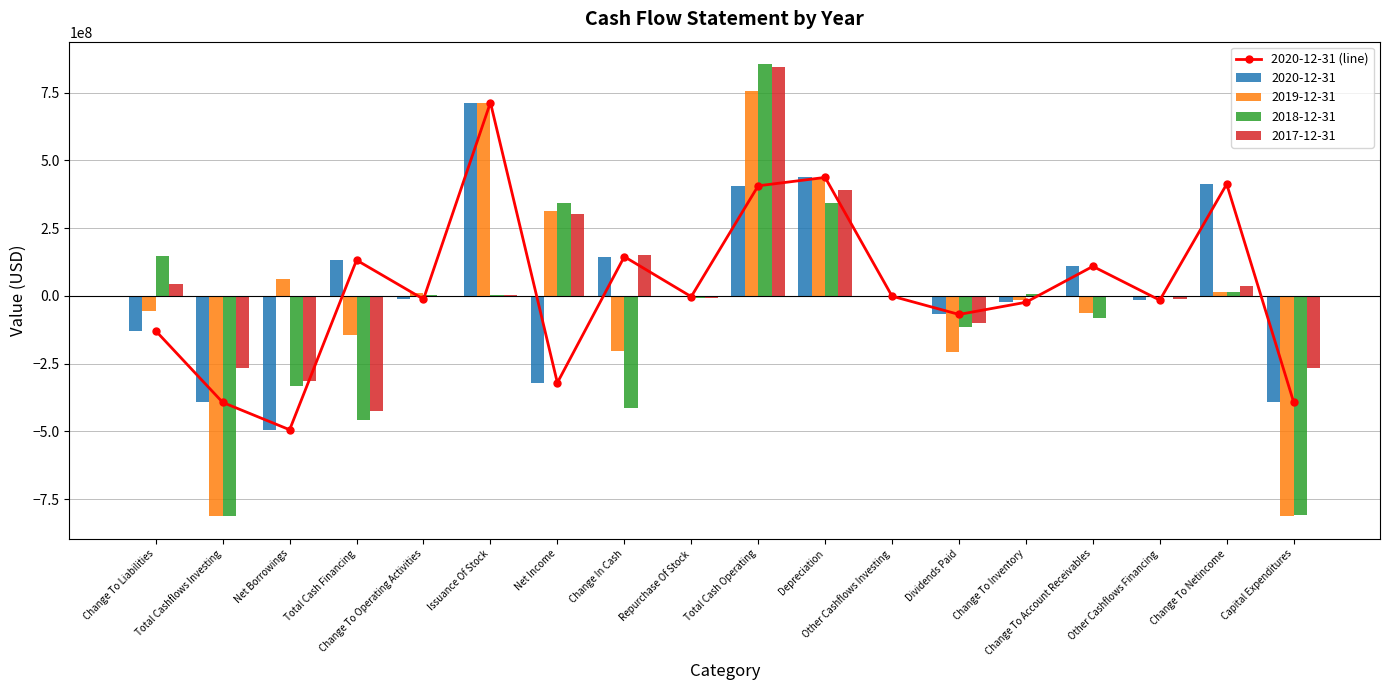

Does the chart contain stacked bars?

No